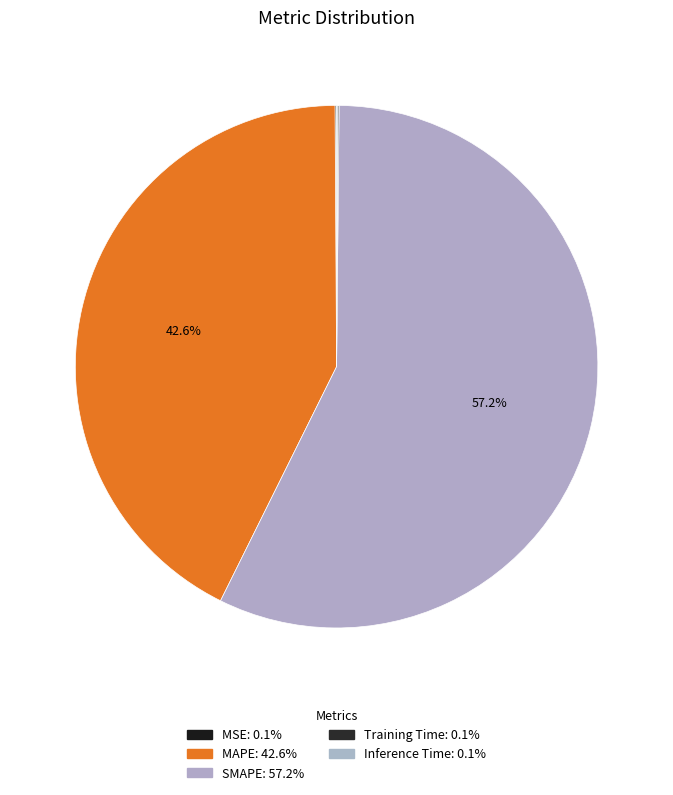

What percentage is the MAPE slice, to the nearest percent?

43%